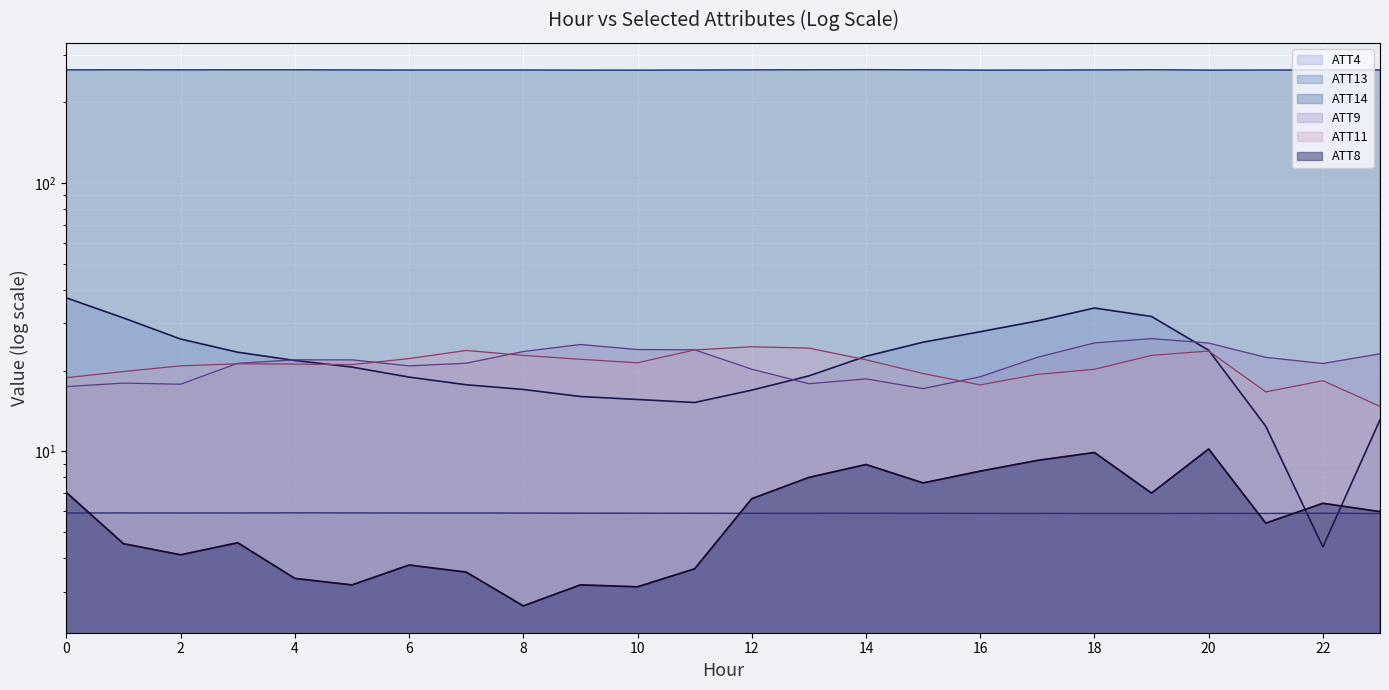

True or false: ATT11 has more than 1 points higher than both neighbors.

True